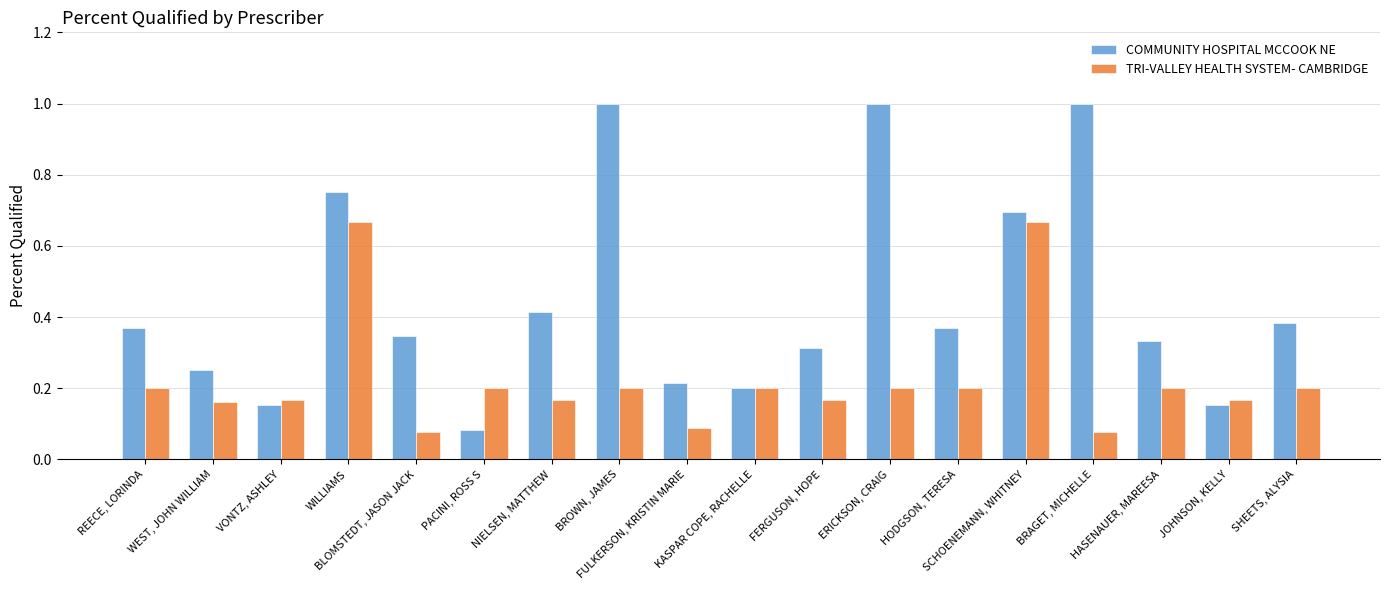

What position from the right is WILLIAMS?

15